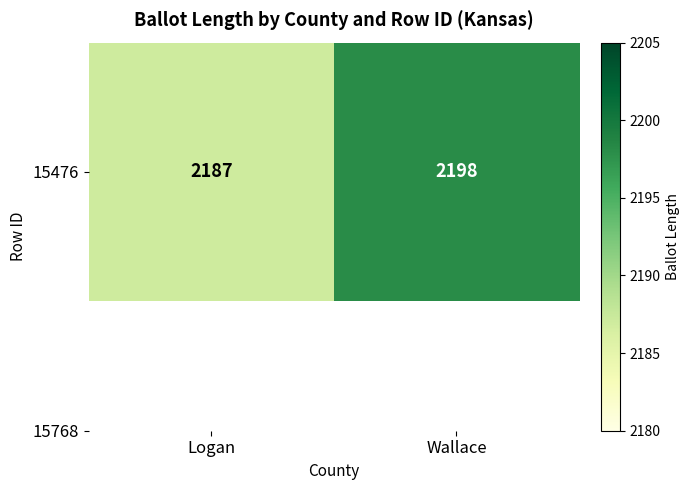

Reading right to left, extract all data points from this chart.

2198	2187